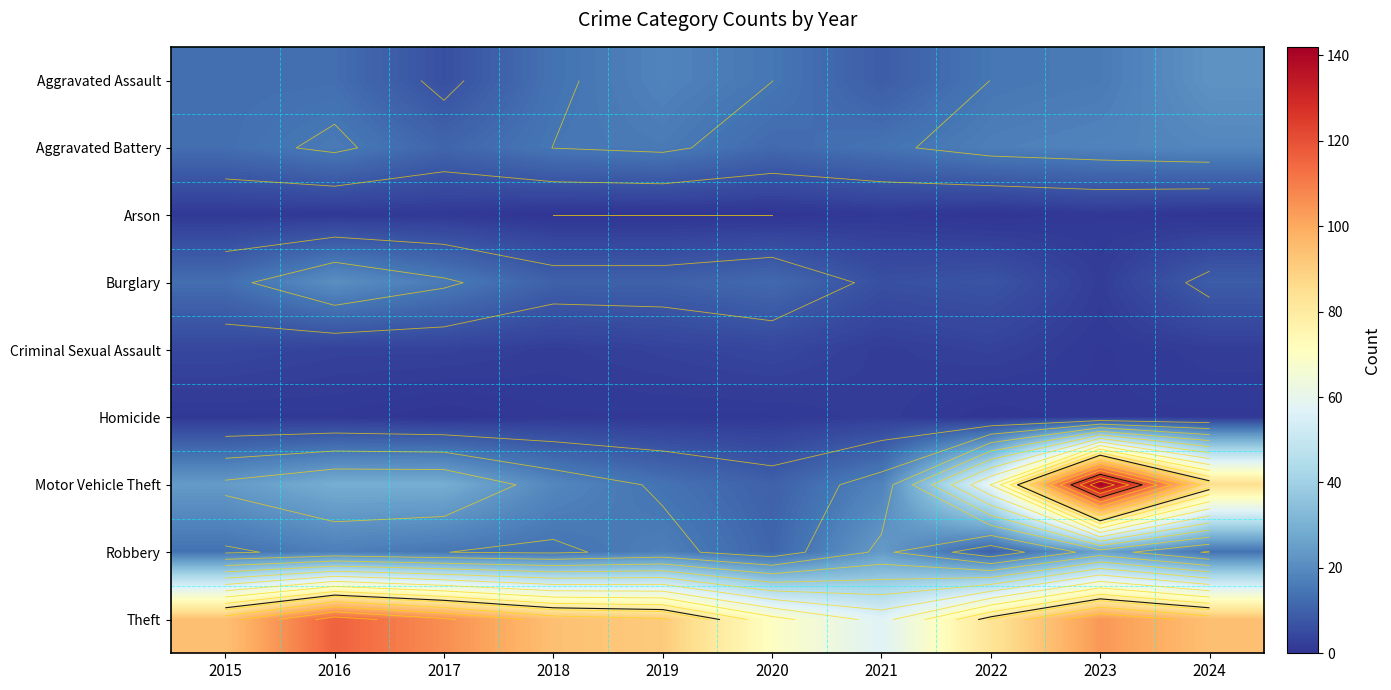

At which category is the sum across all series the highest?

2023